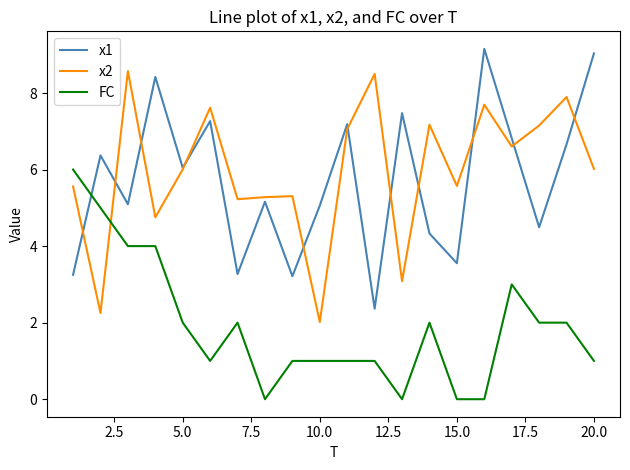

What is the greatest value displayed?

9.2